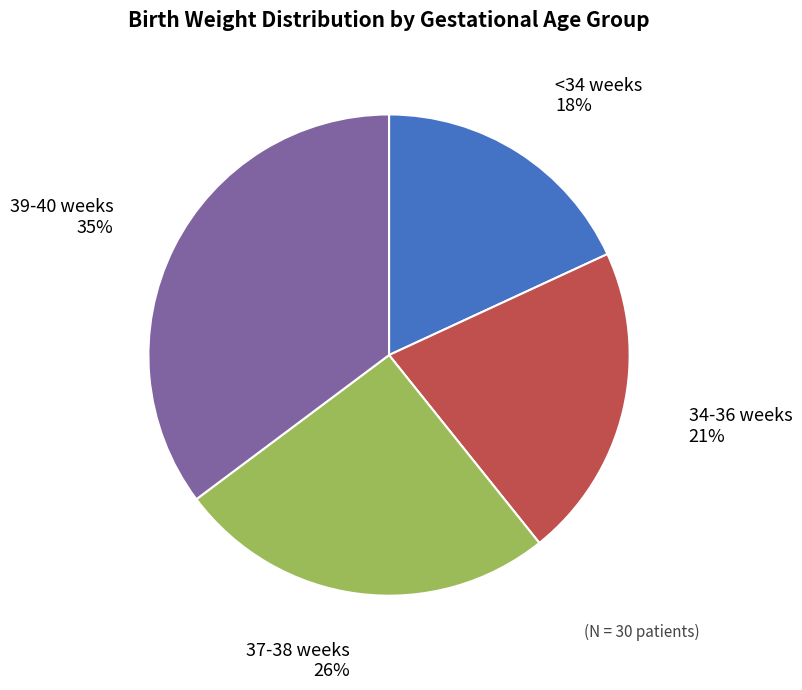

Approximately how many times larger is the value at 34-36 weeks compared to 39-40 weeks?

0.6